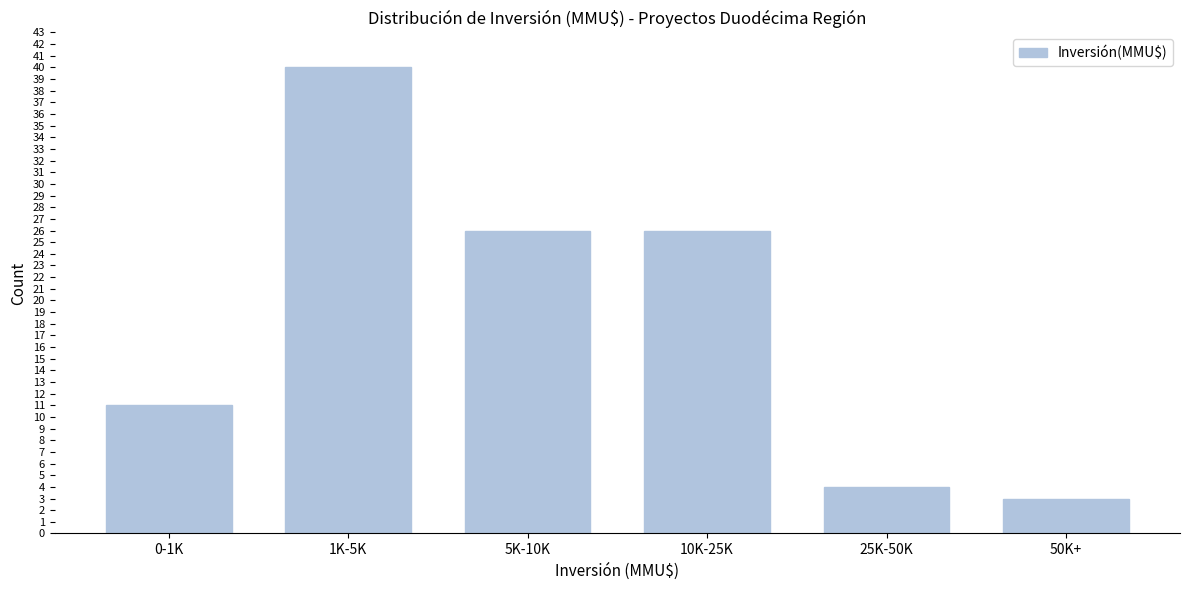

Reading left to right, extract all data points from this chart.

11	40	26	26	4	3